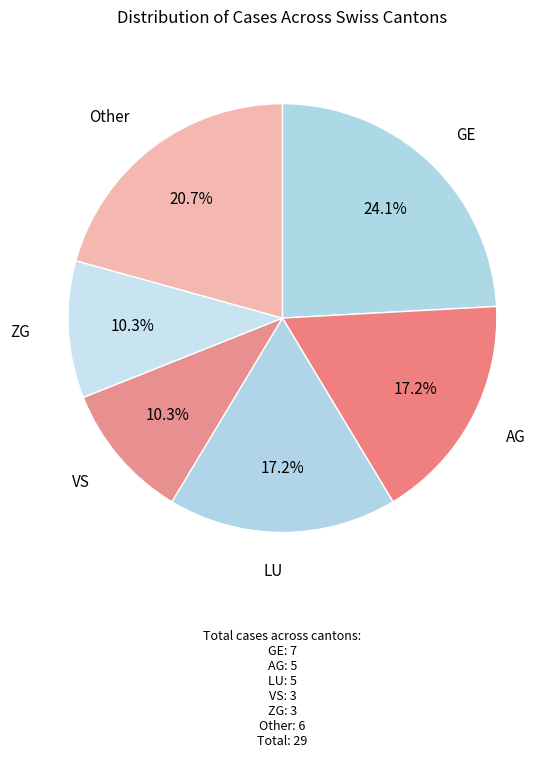

How many segments does this pie chart have?

6